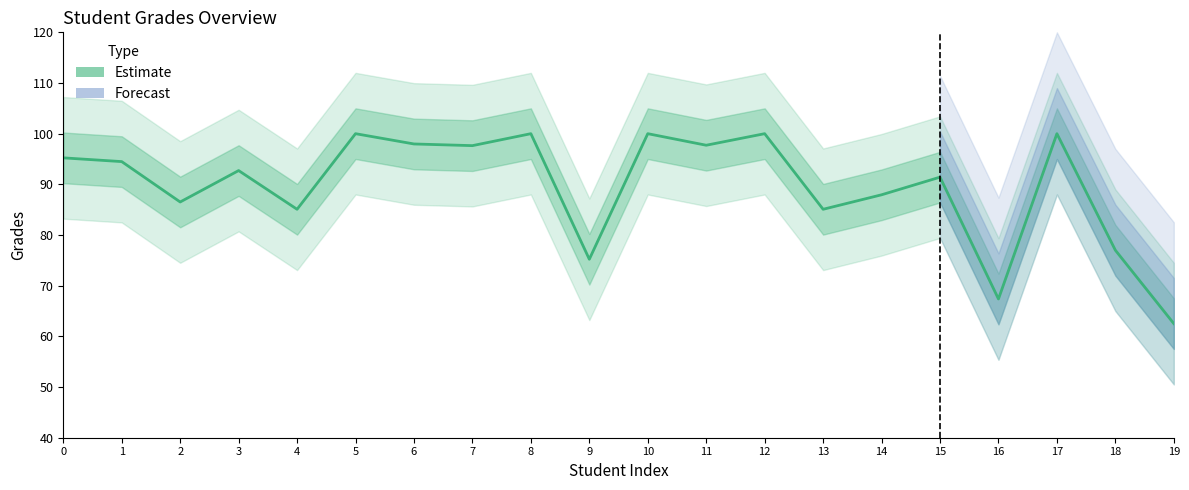

At which category does the chart reach its peak across all series?

5